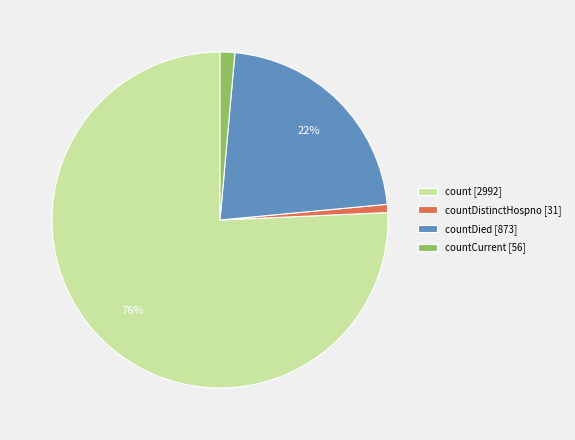

Which has a higher value, countDied [873] or countCurrent [56]?

countDied [873]